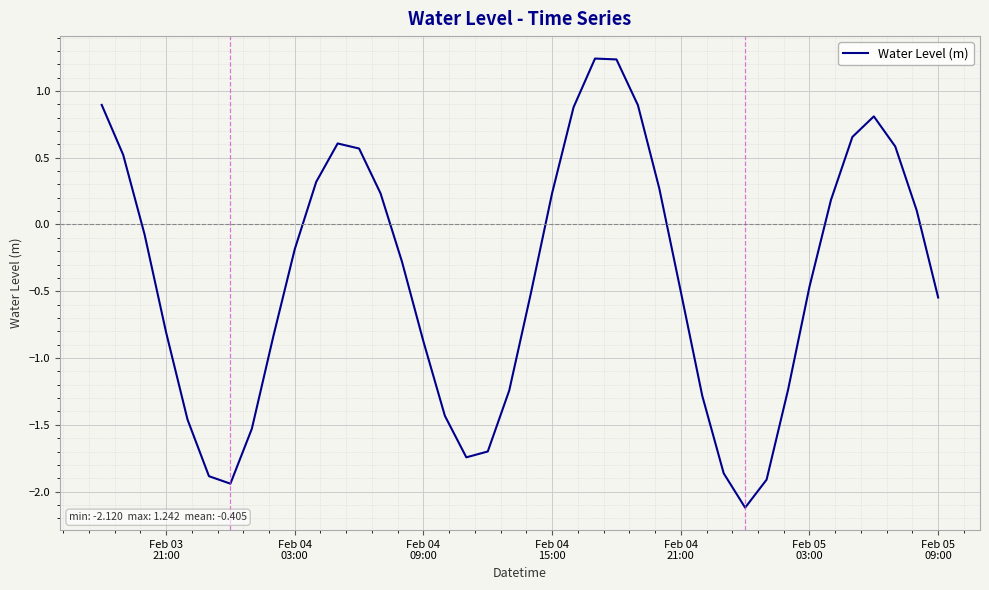

What is the difference between the second highest and second lowest values?

3.2